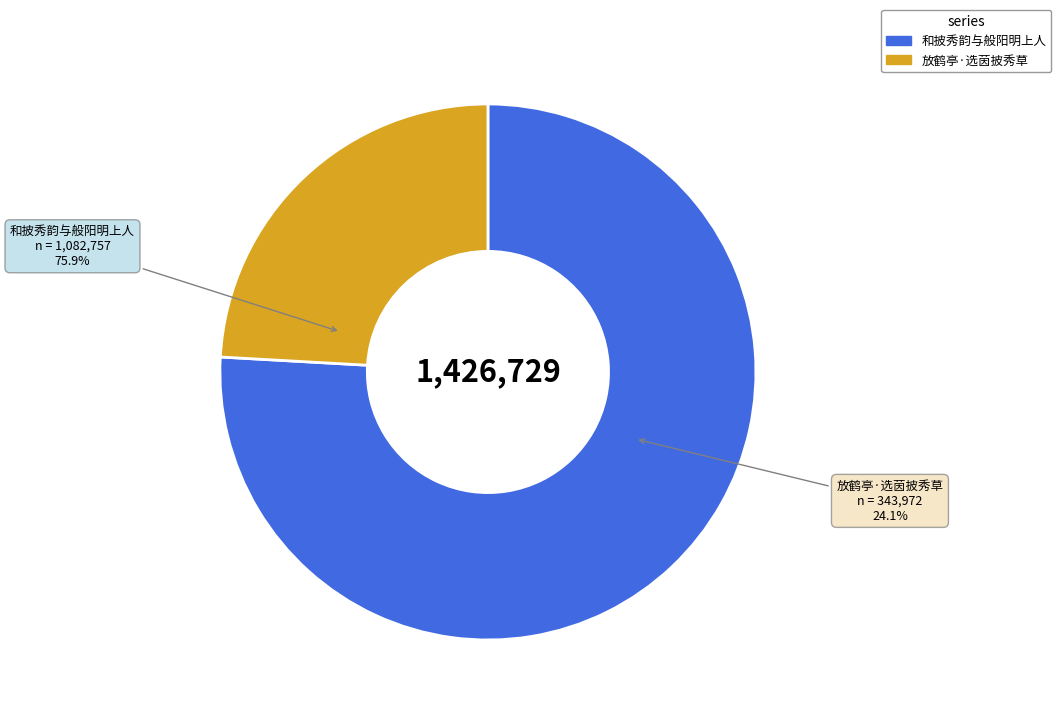

What is the total percentage of 和披秀韵与般阳明上人 and 放鹤亭·选茵披秀草?

100.0%